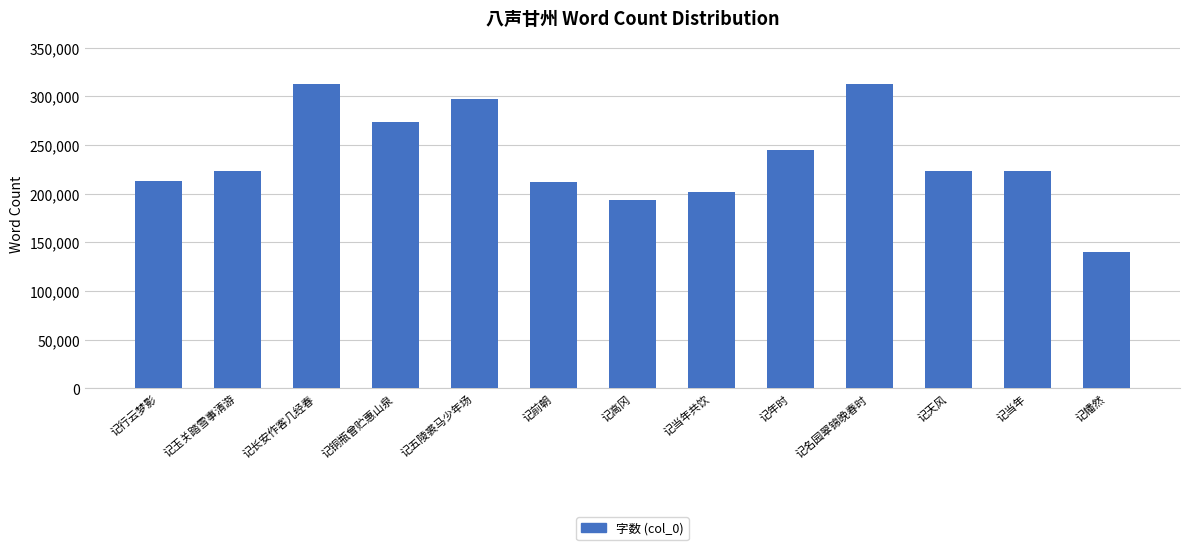

What is the change in value from 记玉关踏雪事清游 to 记年时?

+21418